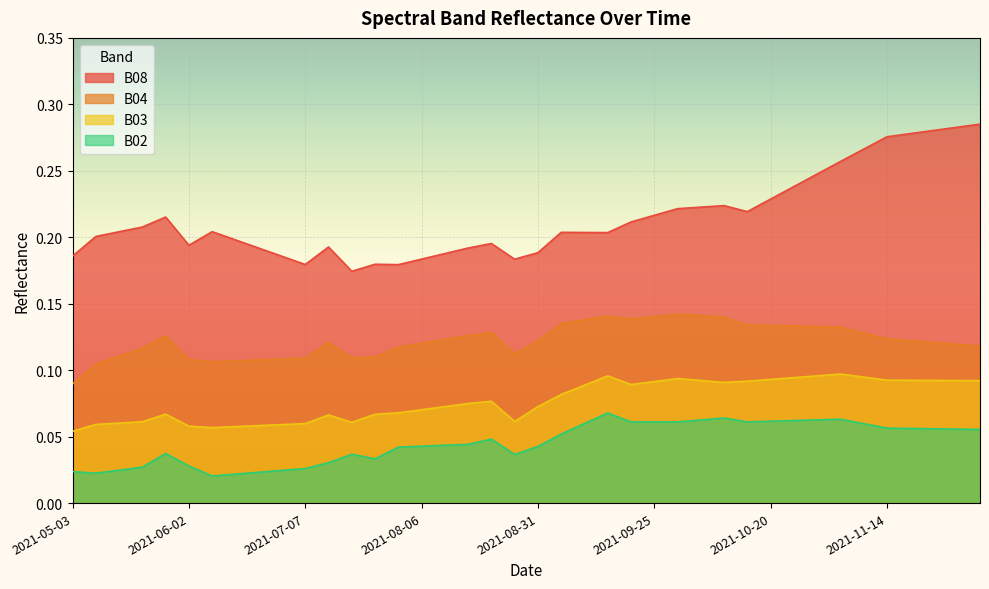

Between 2021-07-22 and 2021-08-01, which series saw the biggest shift?

B04